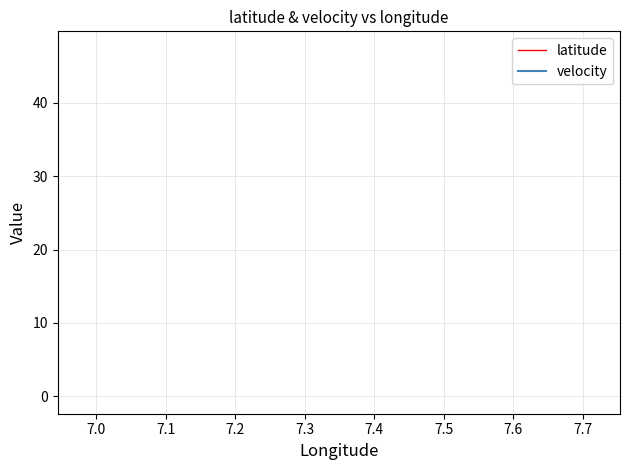

How many distinct data groups are displayed?

2